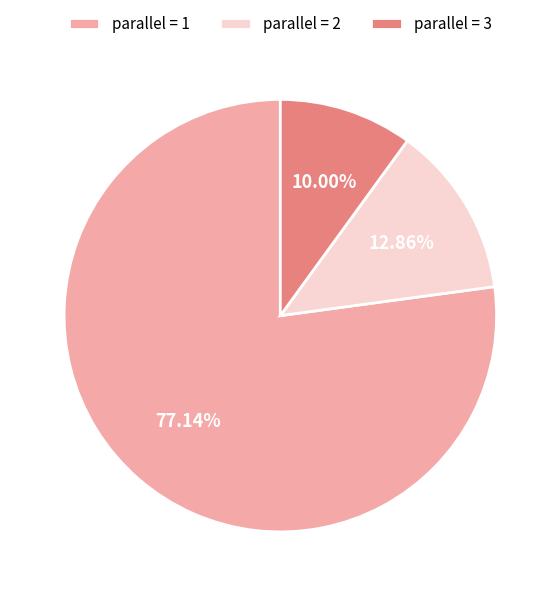

What is the ratio of the value at parallel = 1 to the value at parallel = 2?

6.0